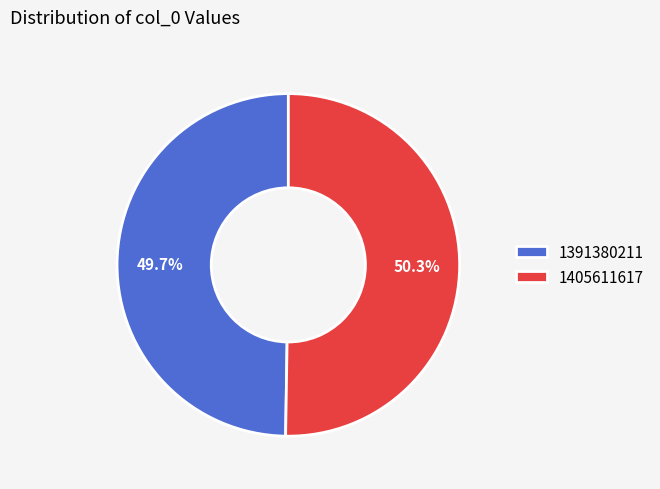

What is the total percentage of 1391380211 and 1405611617?

100.0%